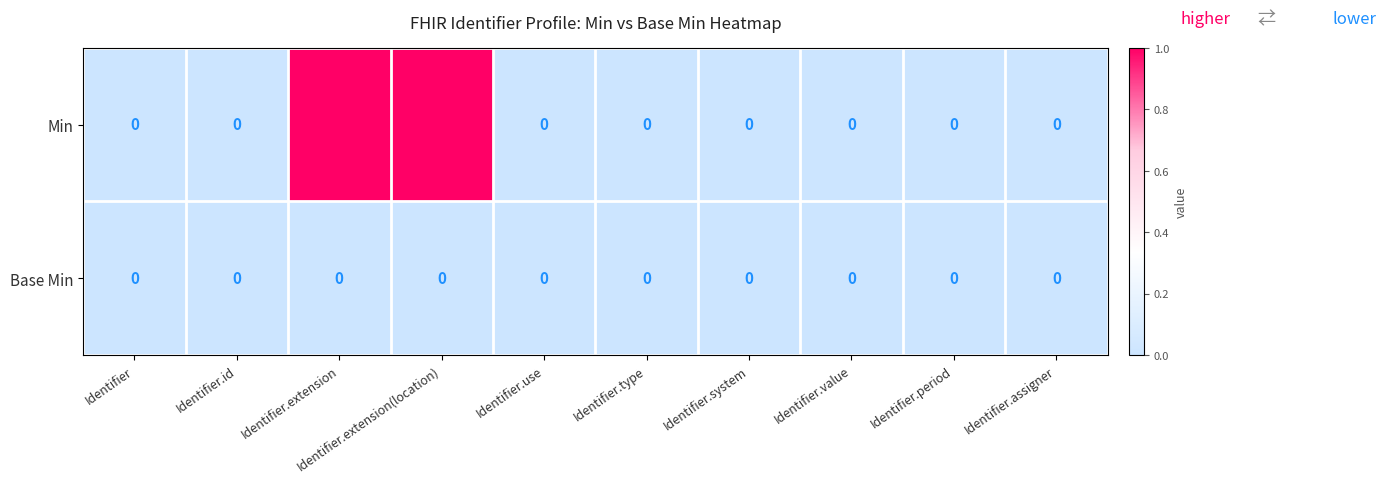

Rank the series by their average value, from lowest to highest.

Base Min, Min